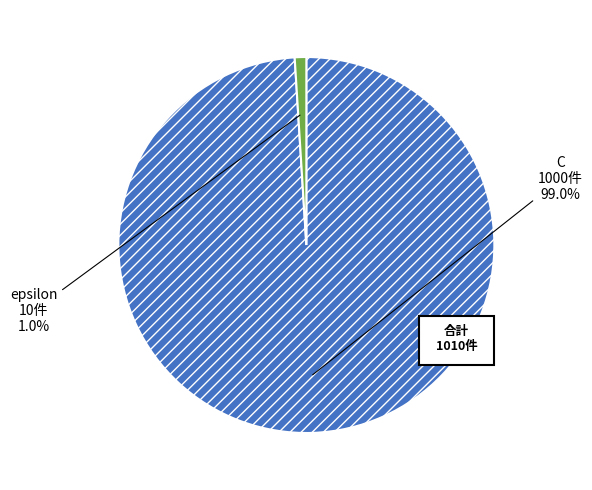

How many slices are in this pie chart?

2